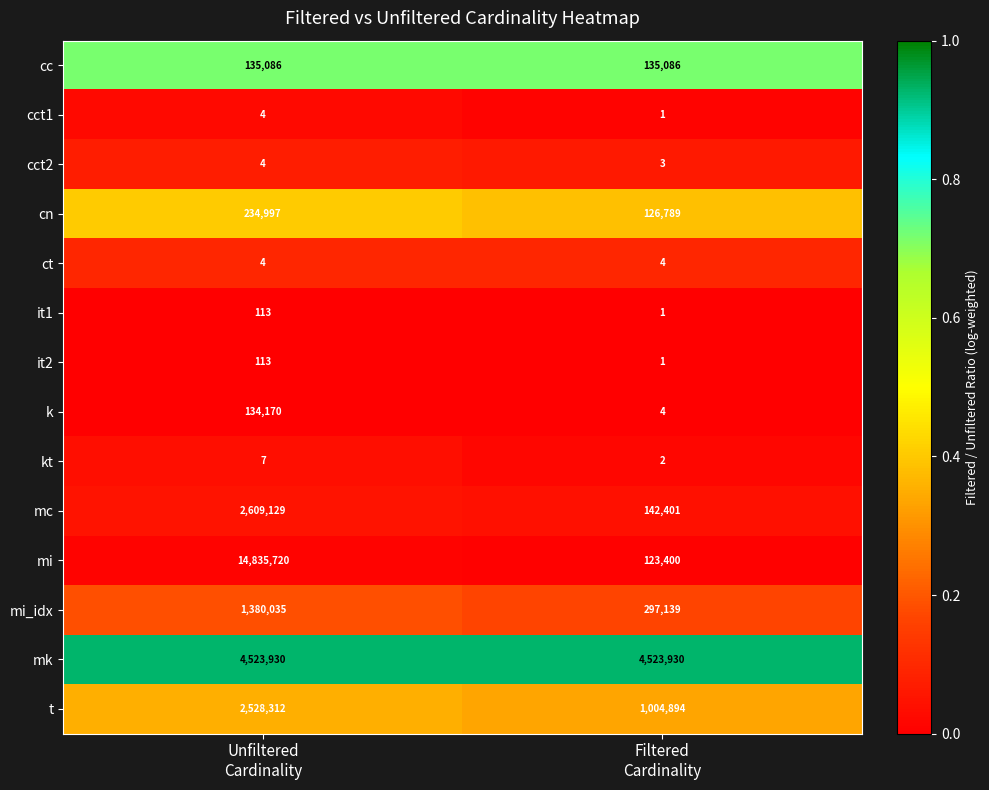

What is the highest value of the it1 series?

113